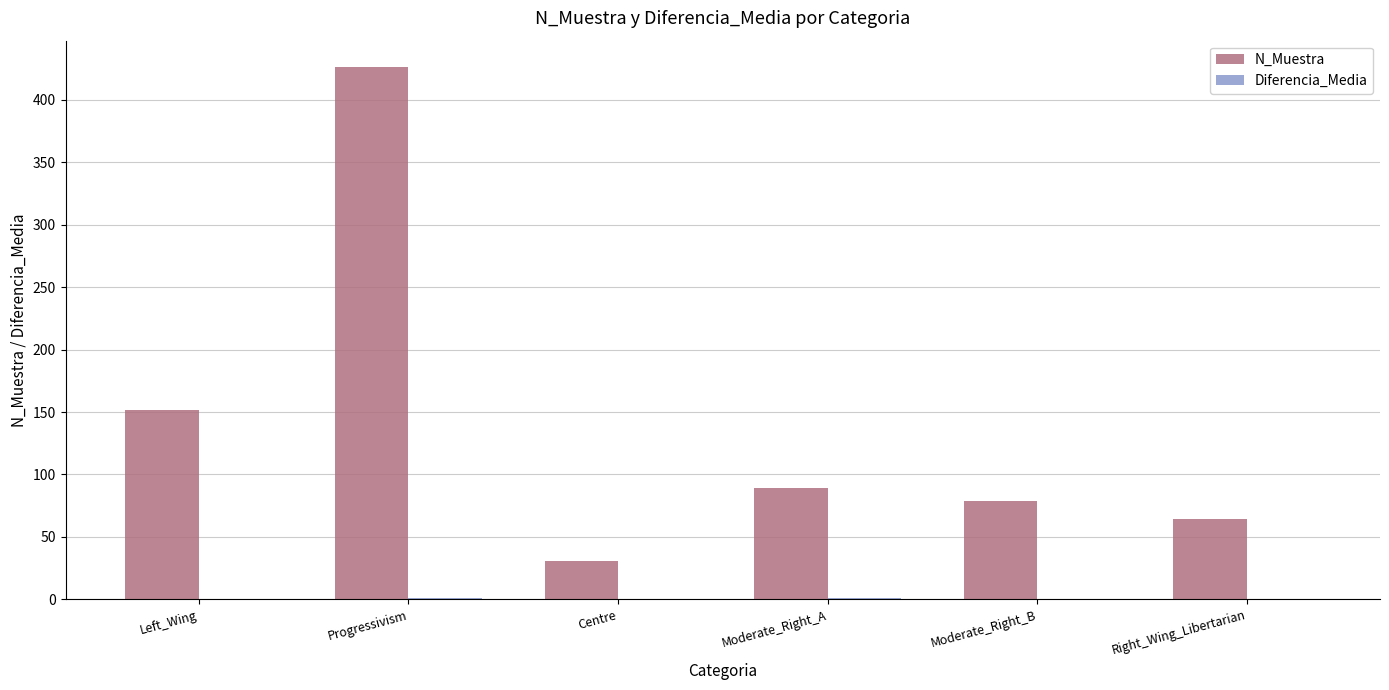

Which label corresponds to the largest value in the chart?

Progressivism